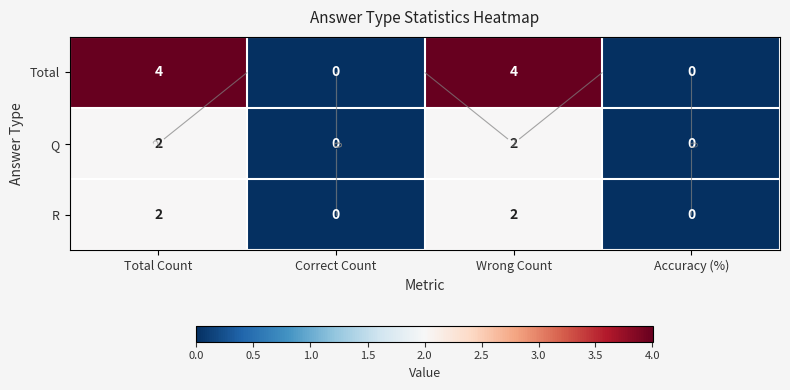

Which series changed the most between Total Count and Correct Count?

Total